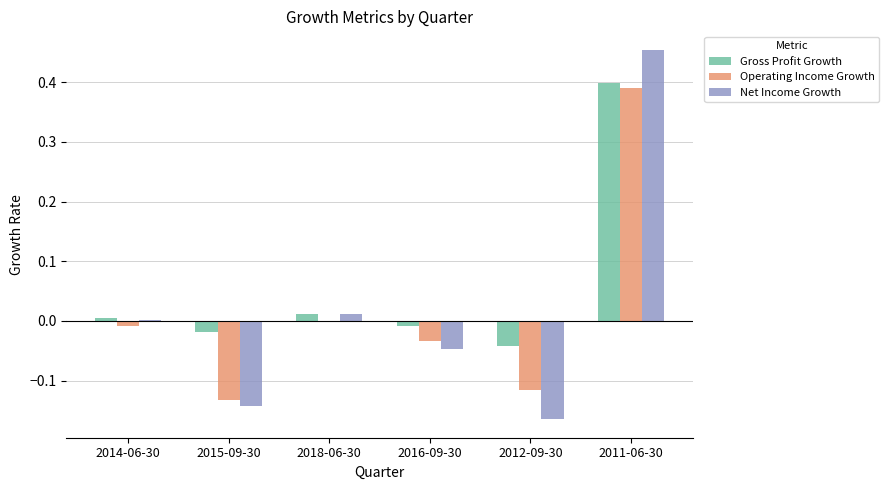

Which series has the largest total across all categories?

Gross Profit Growth